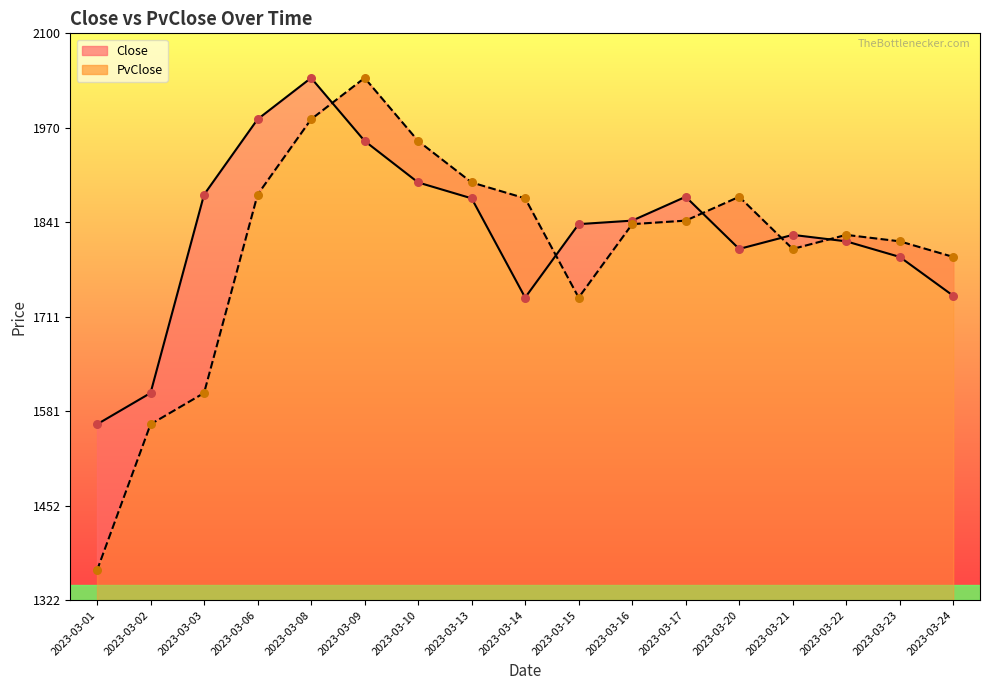

Which series reaches the maximum Y coordinate?

Close